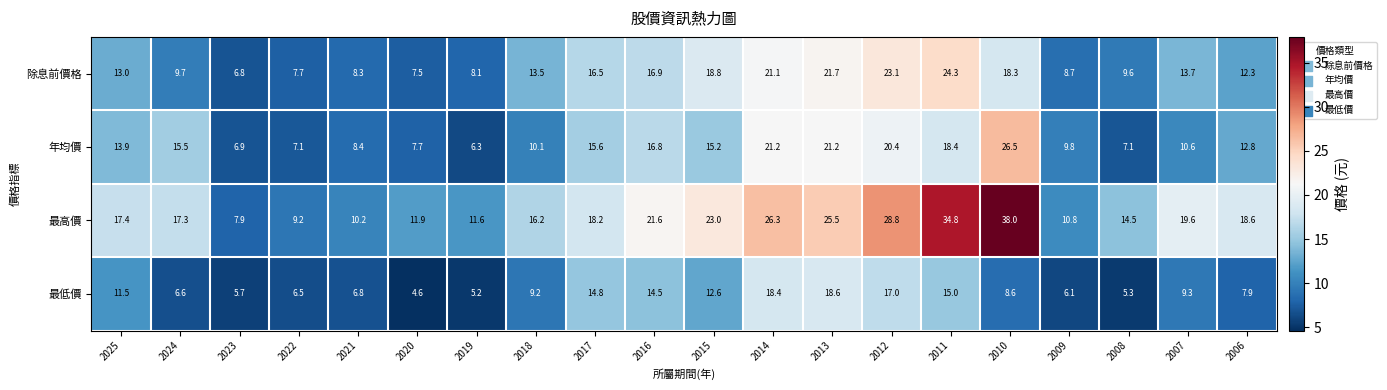

At how many categories does at least one series exceed 27?

3